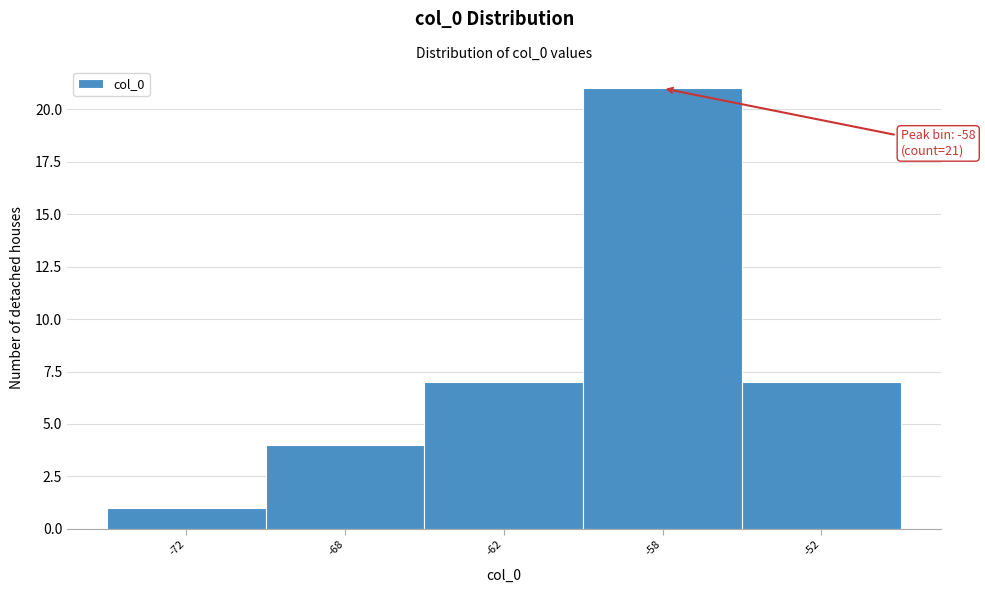

Reading left to right, extract all data points from this chart.

1	4	7	21	7